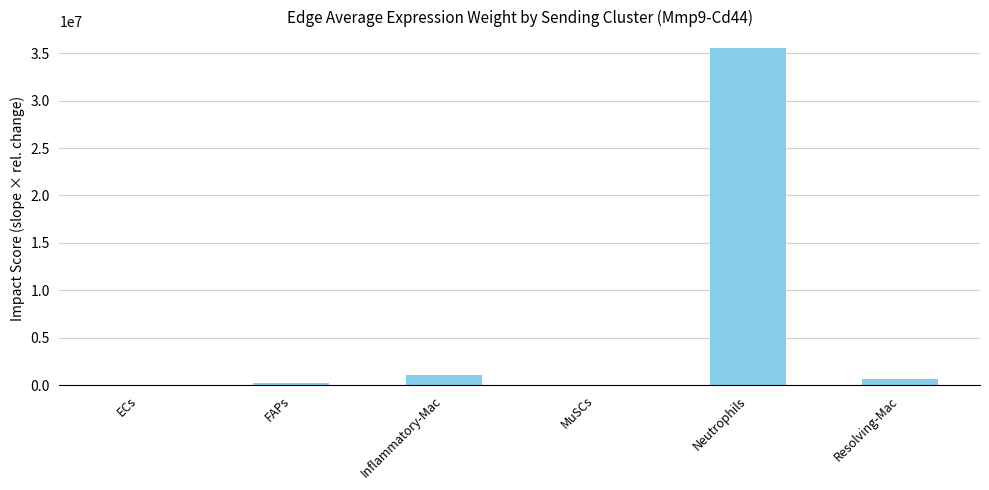

Which label corresponds to the largest value in the chart?

Neutrophils